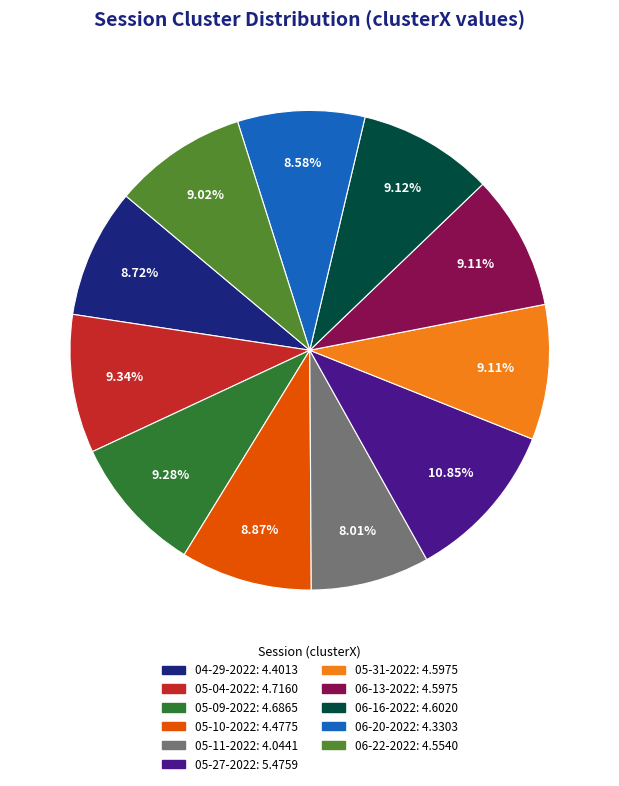

Does any single category account for the majority?

No